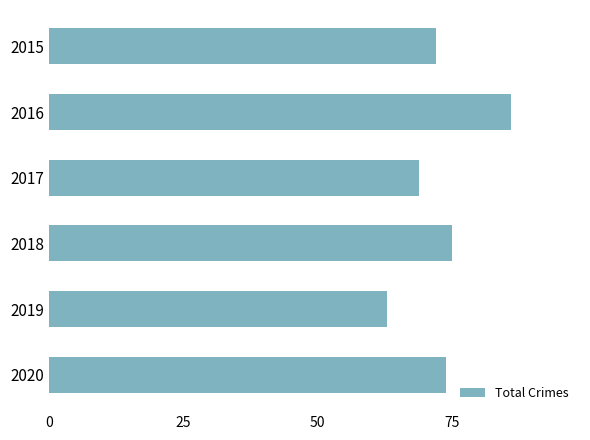

Rank the categories by value from highest to lowest.

2016, 2018, 2020, 2015, 2017, 2019